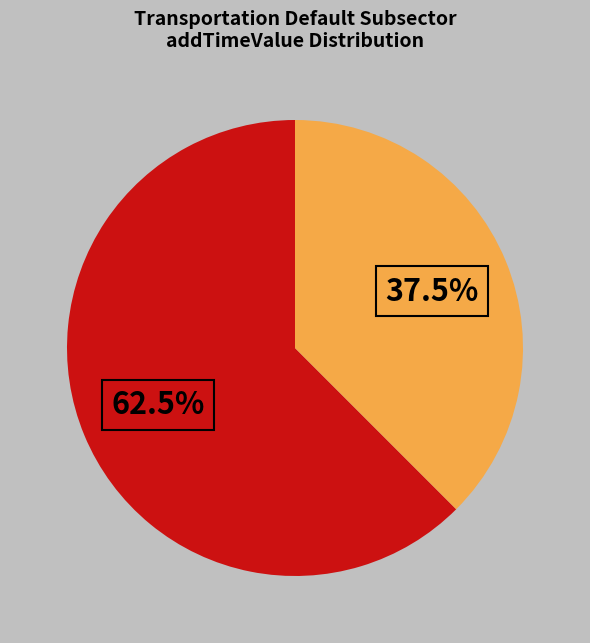

Is there any slice that represents more than half of the pie?

Yes